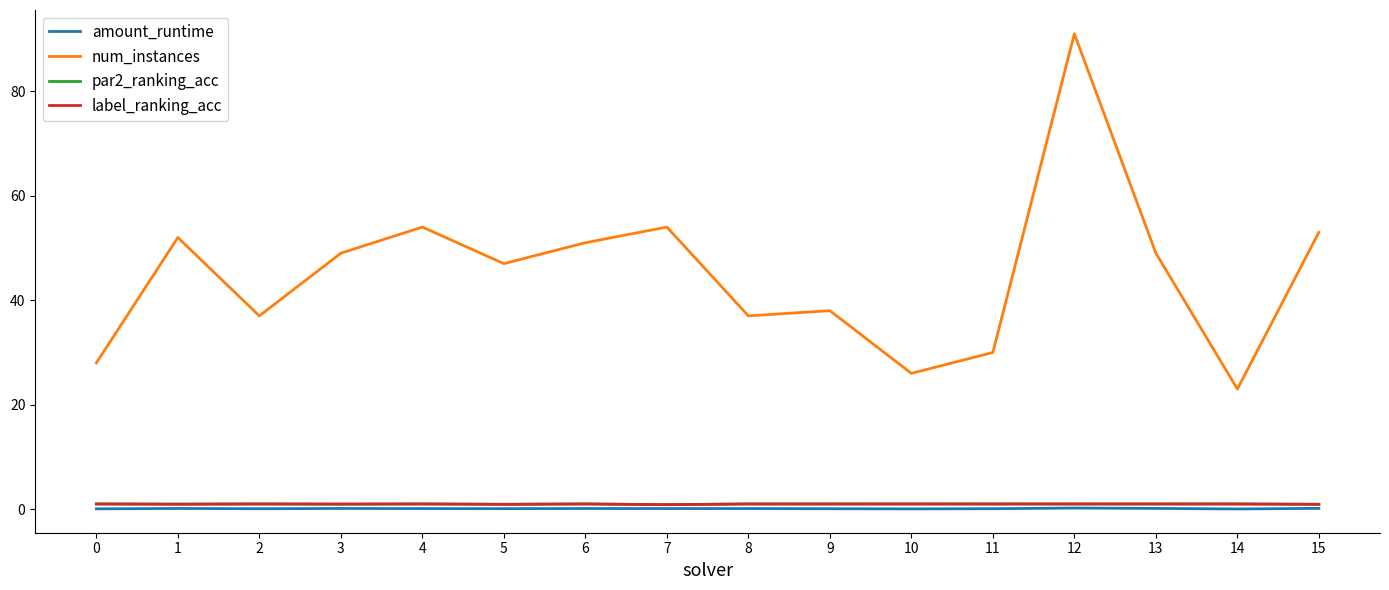

What is the difference between the maximum and second lowest values in the amount_runtime series?

0.2